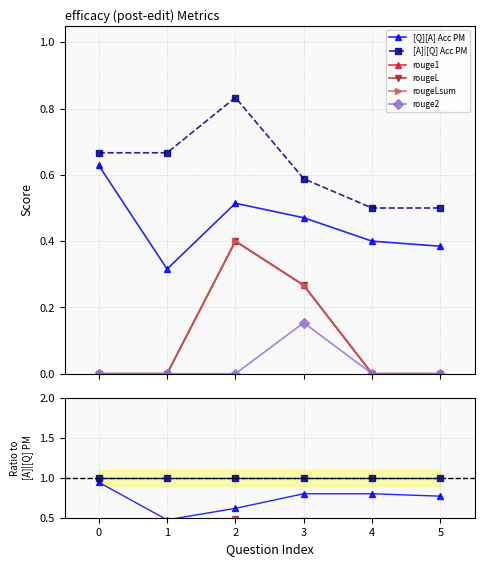

True or false: [Q][A] Acc PM and rougeL intersect in this chart.

False